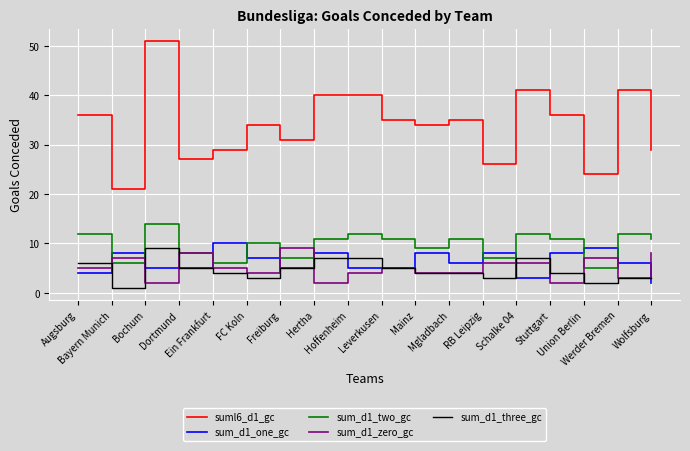

How many interior local peaks does the sum_d1_one_gc series have?

6